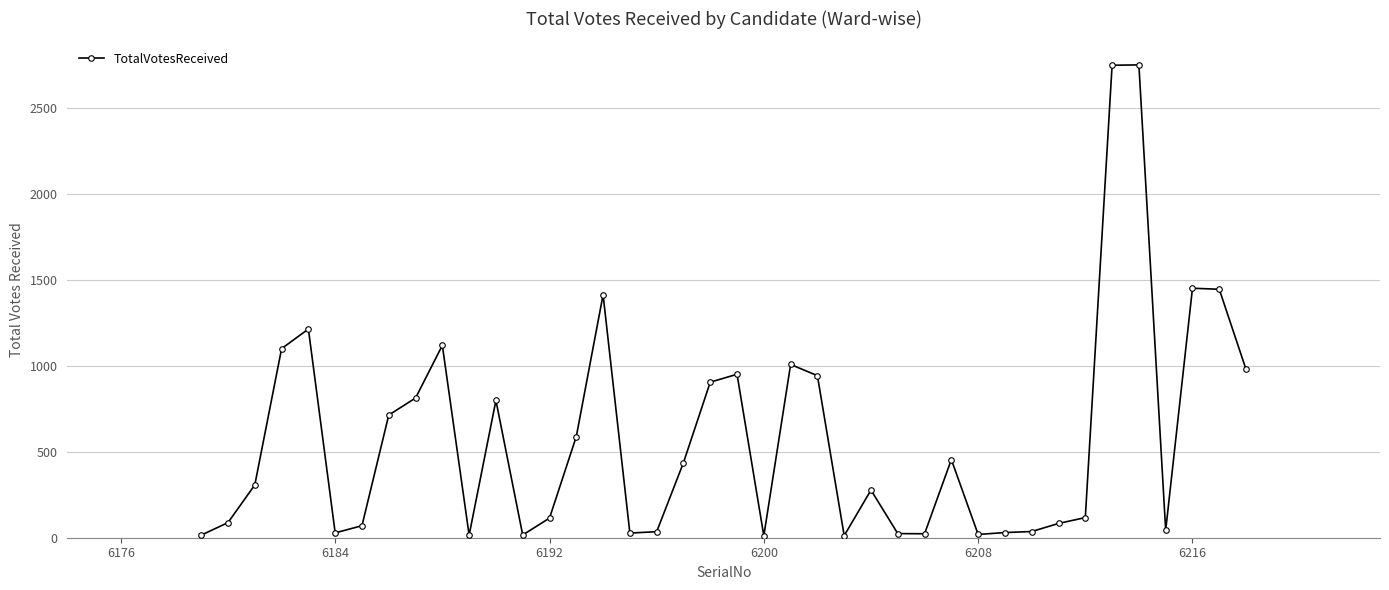

What is the difference between the second highest and minimum values?

2735